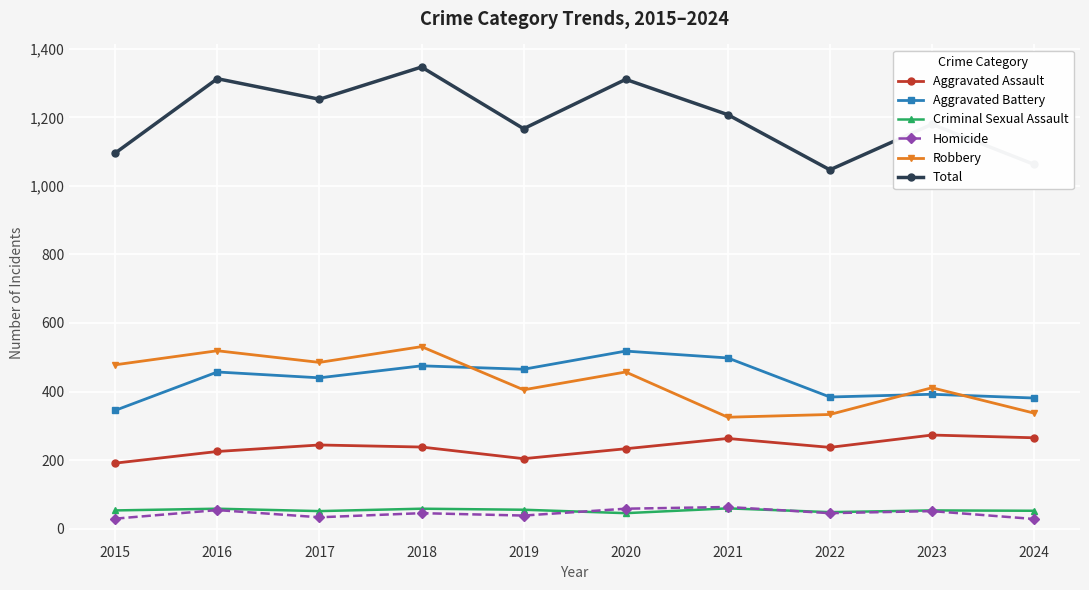

Where is the first local maximum for Total?

2016